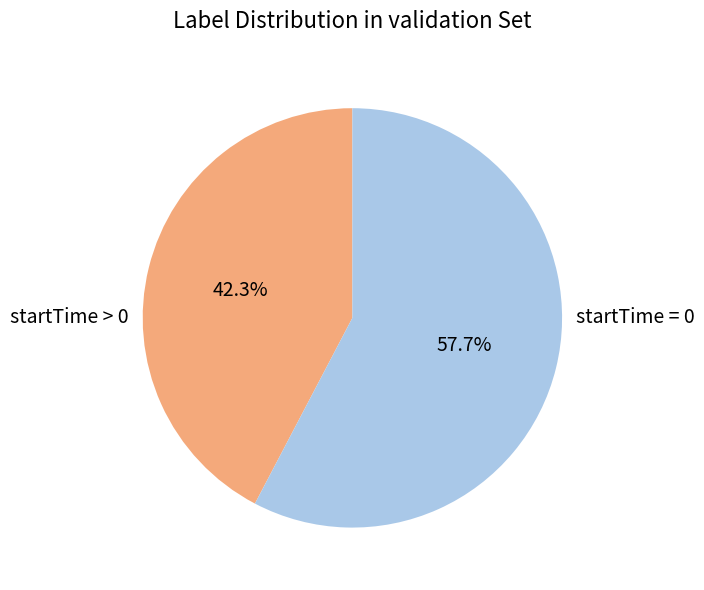

Is there a majority slice in this chart?

Yes